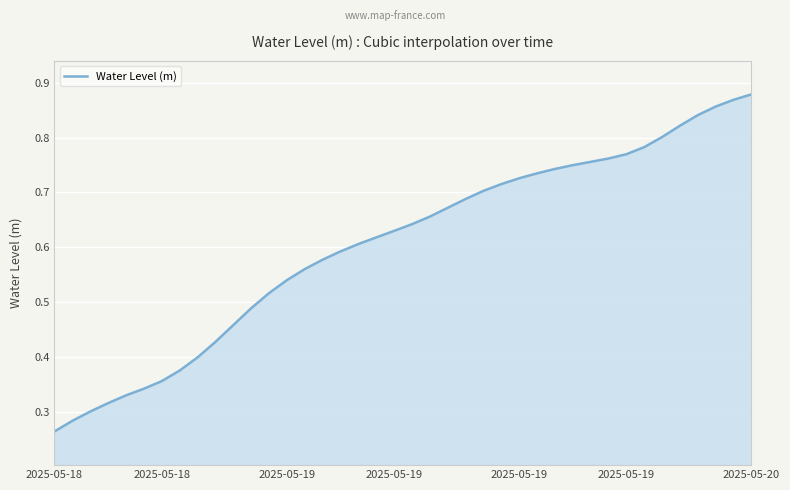

How many series are shown in this chart?

1